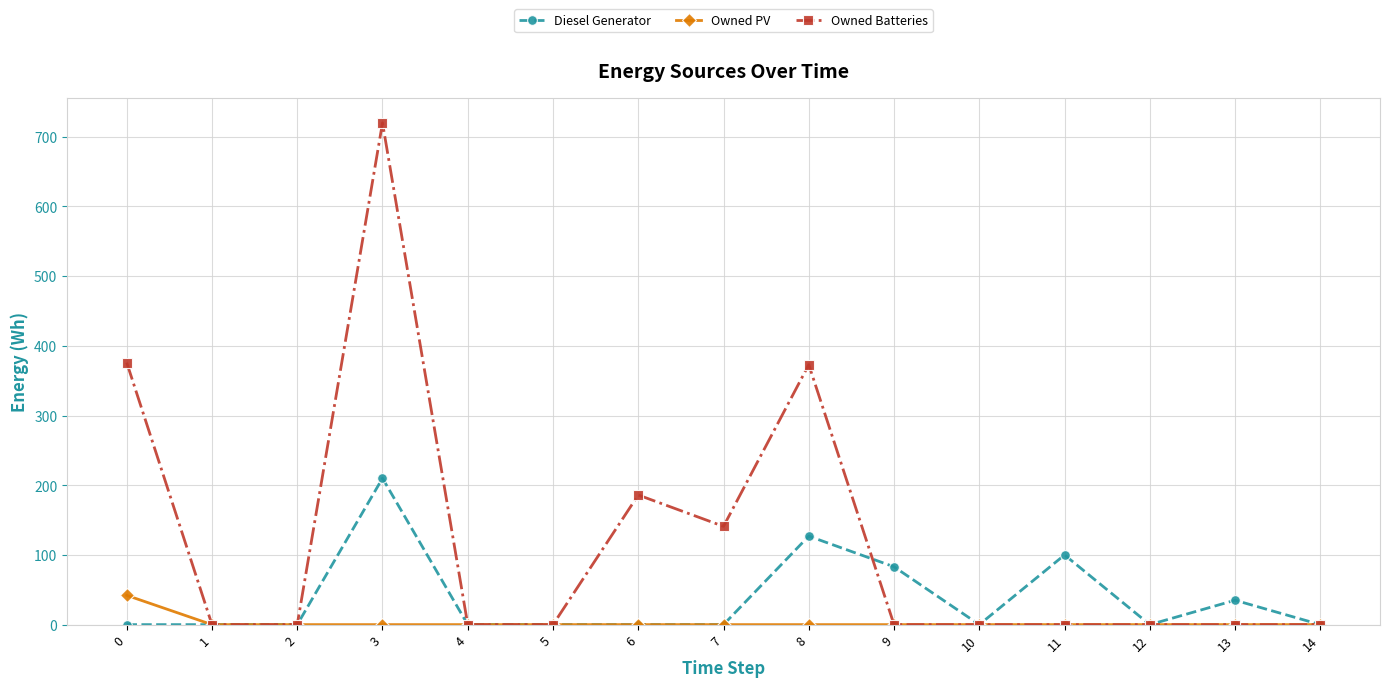

At which category does Owned Batteries reach its first local peak?

3